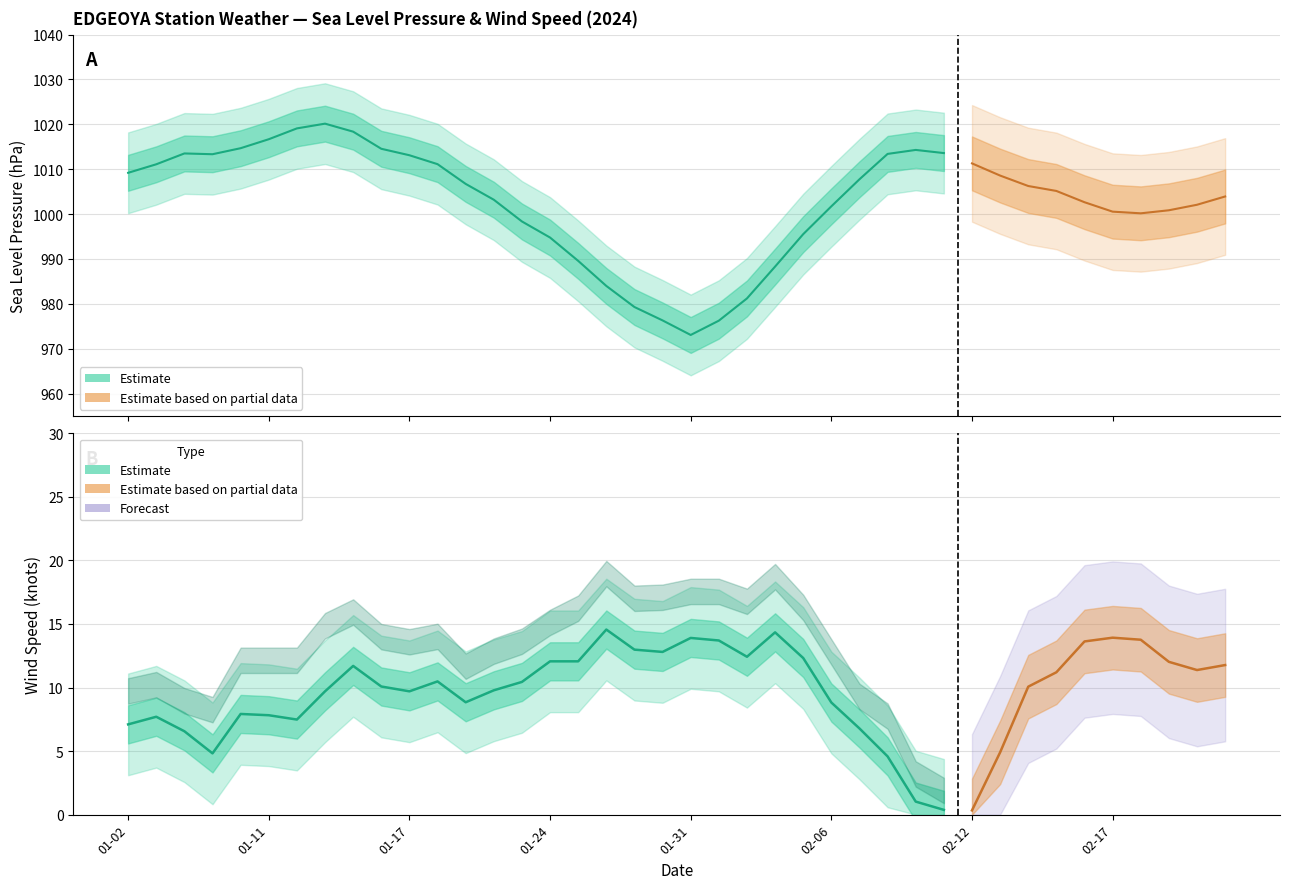

Is it true that SLP equals 1802.3 at 2024-01-16?

False